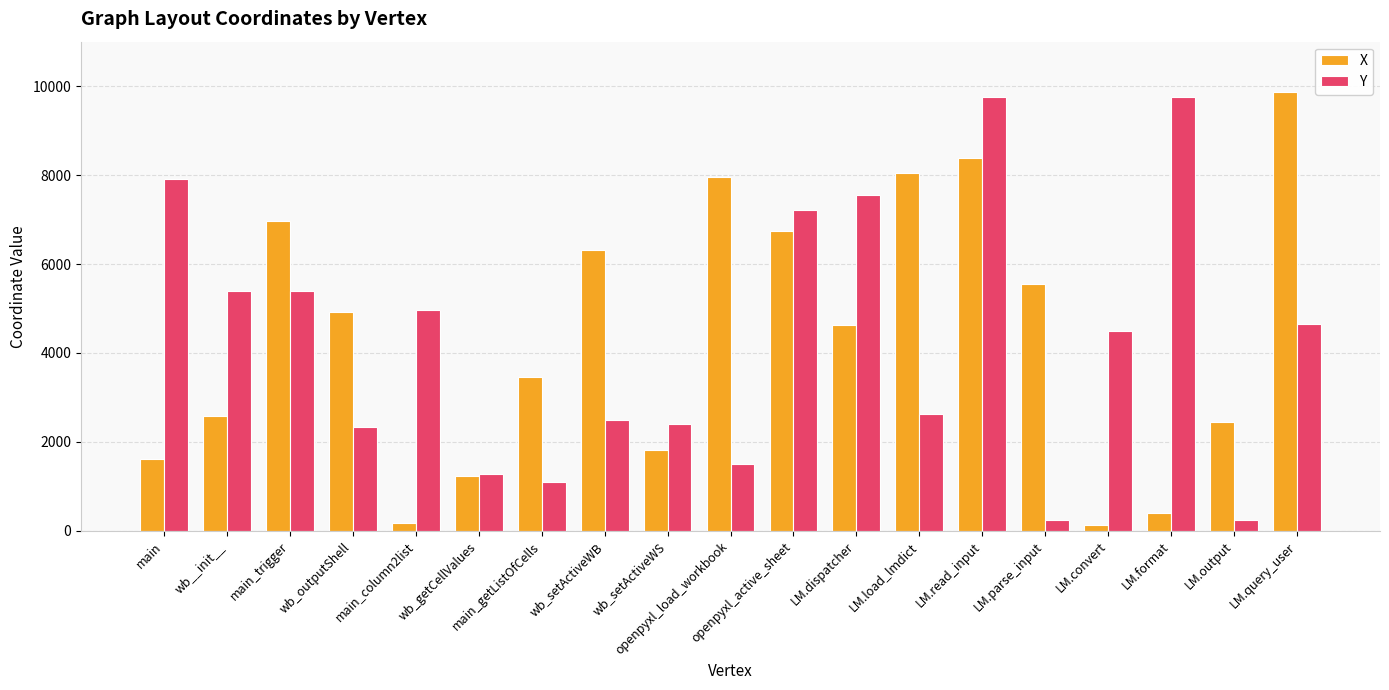

What is the approximate value of X at wb_setActiveWB?

6321.4